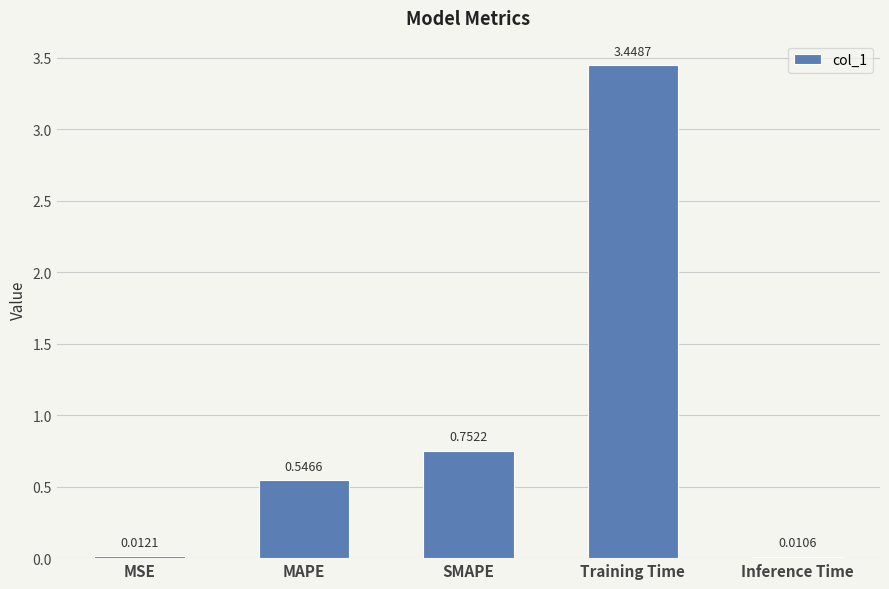

Are the bars horizontal?

No